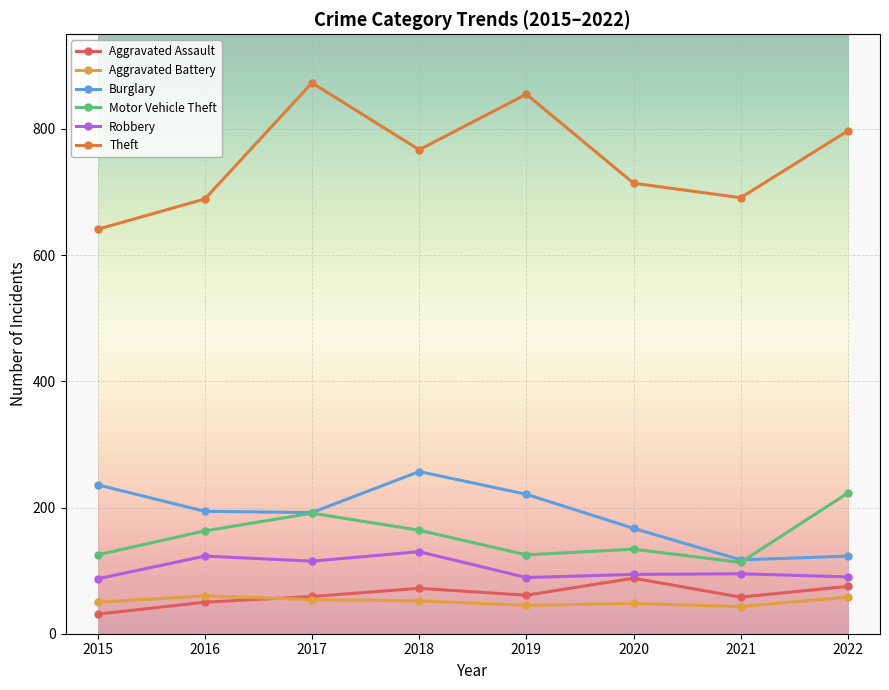

List the series in order of their peak value, lowest first.

Aggravated Battery, Aggravated Assault, Robbery, Motor Vehicle Theft, Burglary, Theft